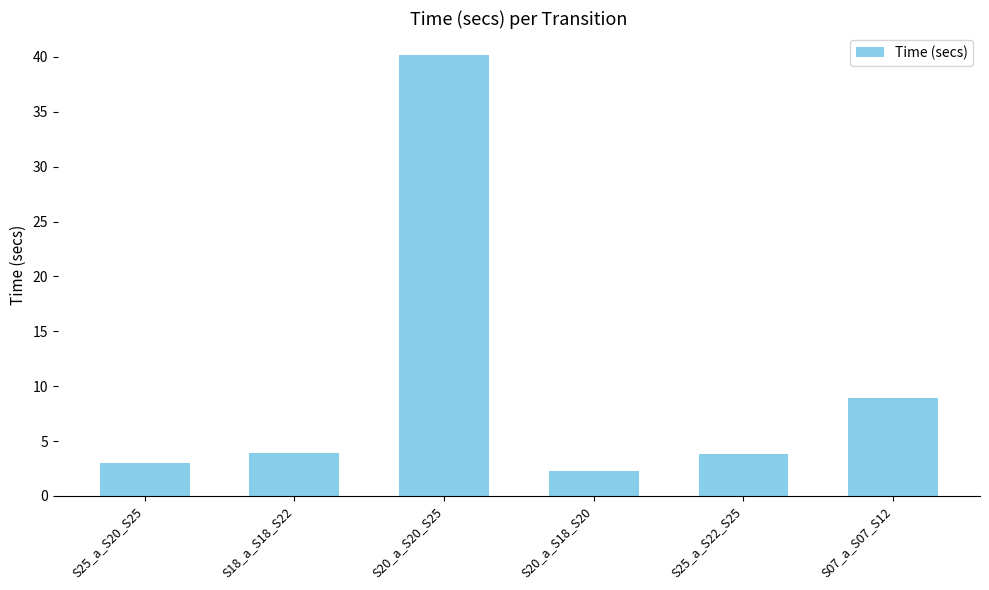

Reading right to left, extract all data points from this chart.

S07_a_S07_S12=8.9	S25_a_S22_S25=3.9	S20_a_S18_S20=2.3	S20_a_S20_S25=40.2	S18_a_S18_S22=3.9	S25_a_S20_S25=3.0